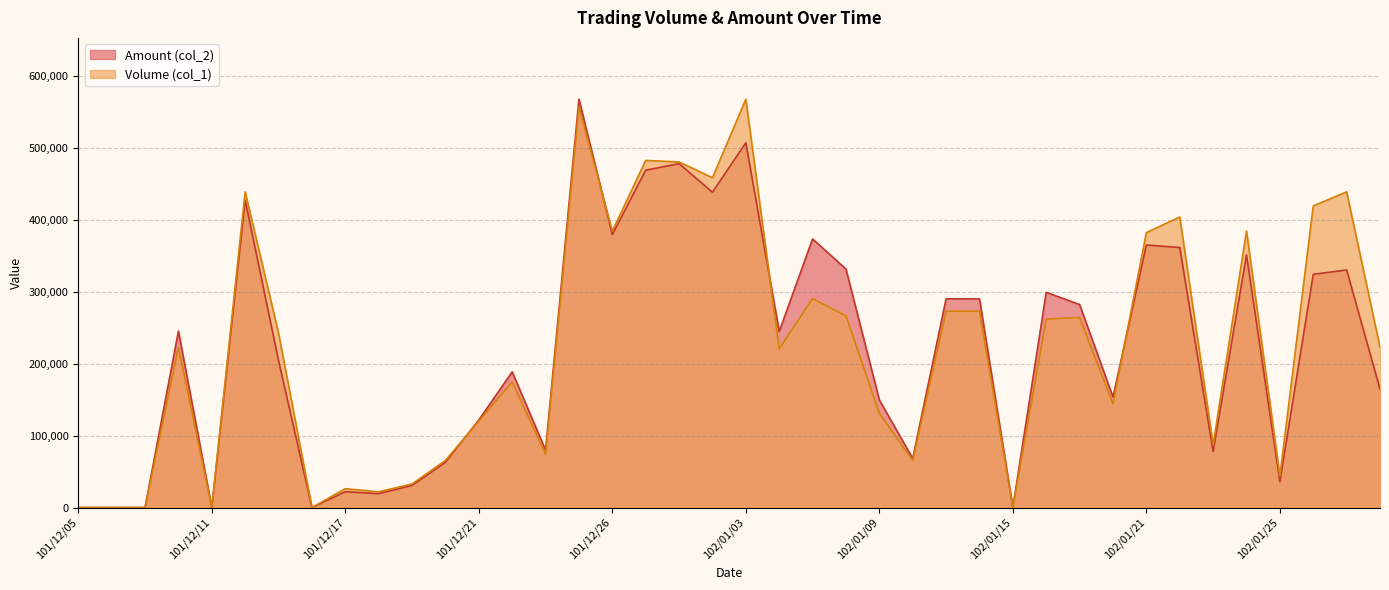

What is the value of the Amount (col_2) point at the 10th from the left?

19300.0